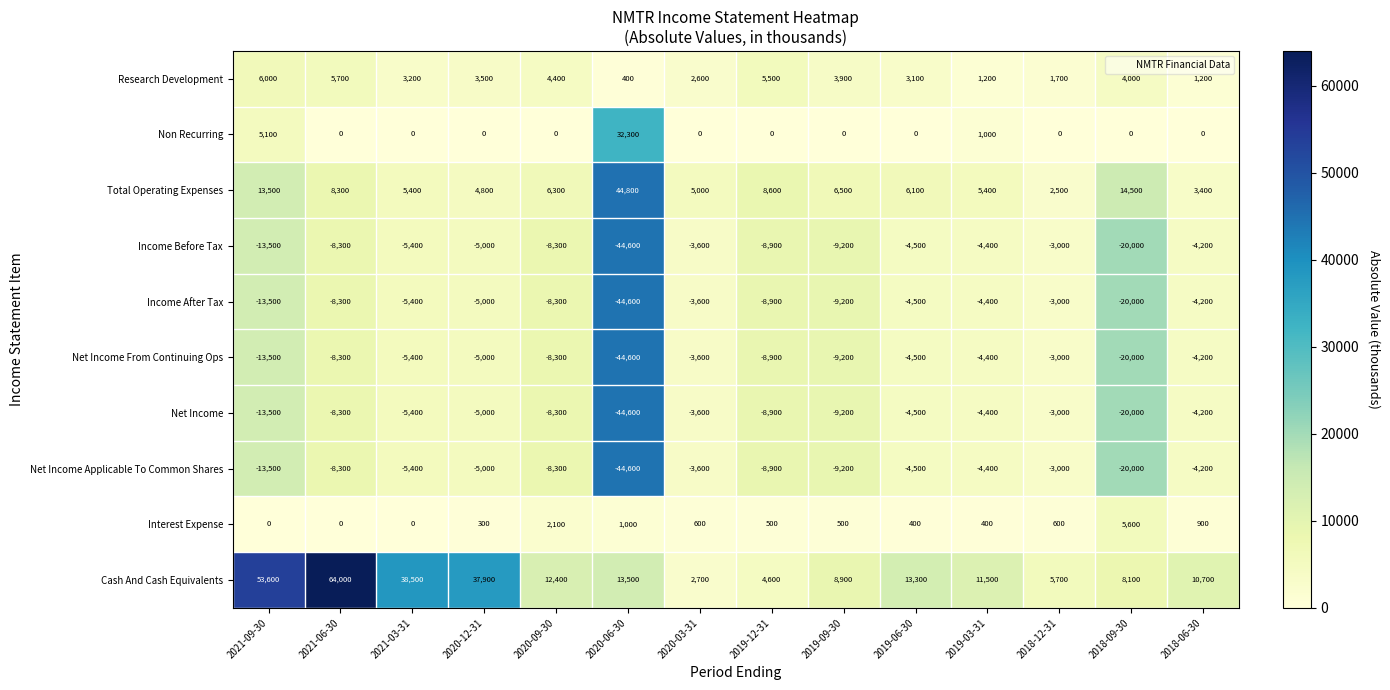

What is the difference between the Interest Expense values at 2021-06-30 and 2018-12-31?

600